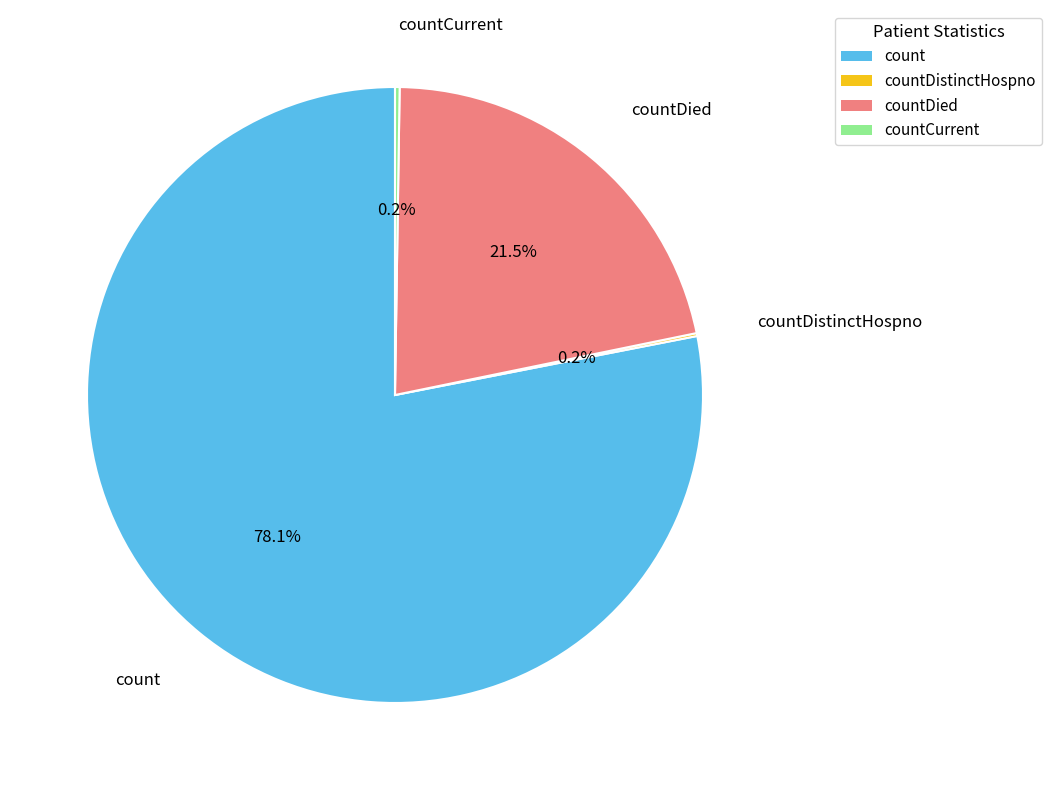

Does any single category account for the majority?

Yes